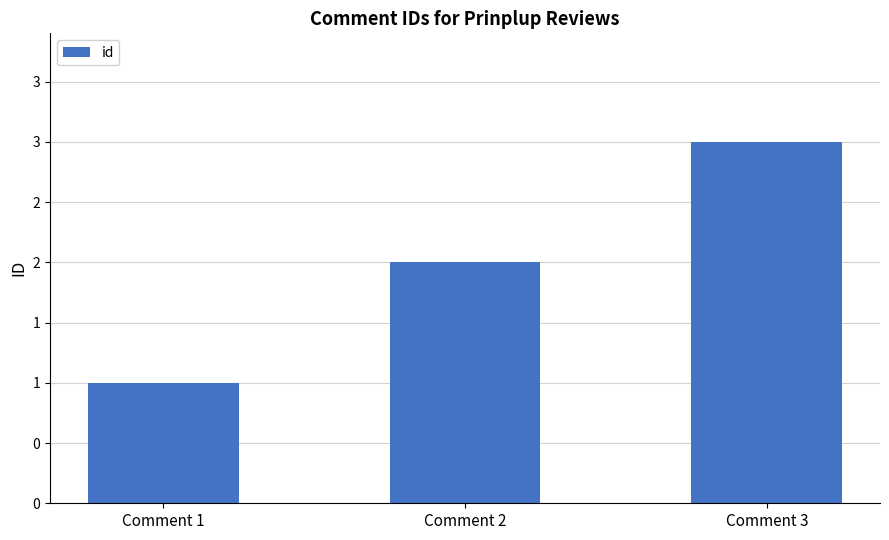

Is it true that the value at Comment 1 is 1?

True